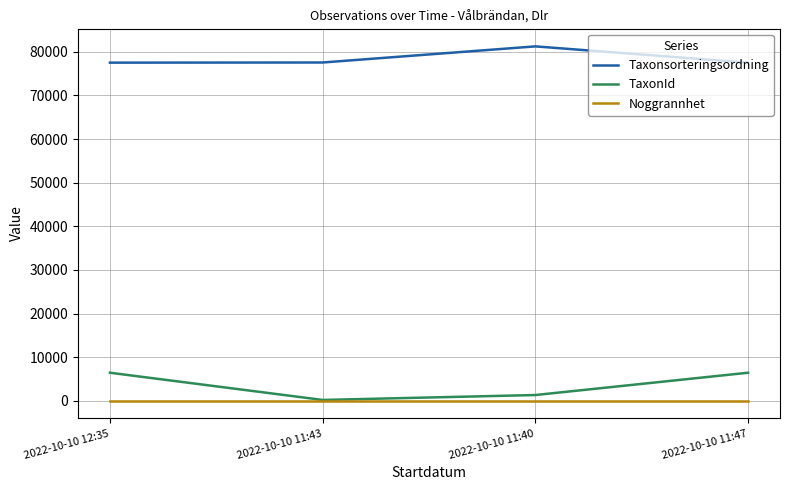

How many values in the TaxonId series are below 6425?

2